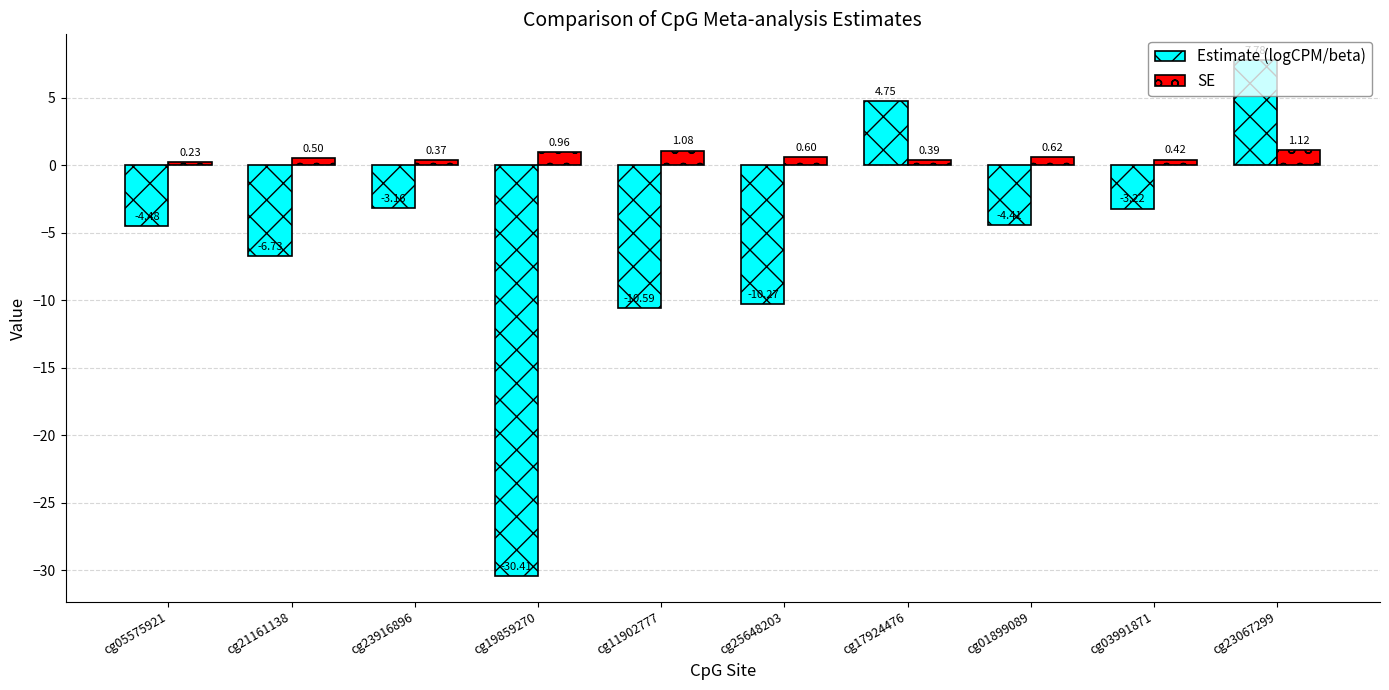

Rank the series by their maximum value, from highest to lowest.

Estimate (logCPM/beta), SE